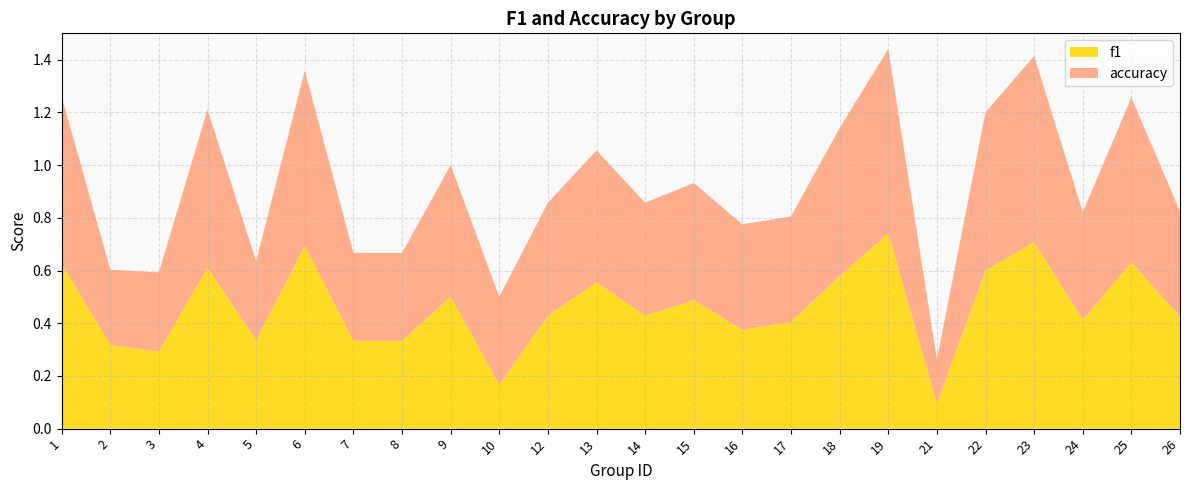

Reading right to left, extract all data points from this chart.

f1: 0.4	0.6	0.4	0.7	0.6	0.1	0.7	0.6	0.4	0.4	0.5	0.4	0.6	0.4	0.2	0.5	0.3	0.3	0.7	0.3	0.6	0.3	0.3	0.6
accuracy: 0.4	0.6	0.4	0.7	0.6	0.2	0.7	0.6	0.4	0.4	0.4	0.4	0.5	0.4	0.3	0.5	0.3	0.3	0.7	0.3	0.6	0.3	0.3	0.6